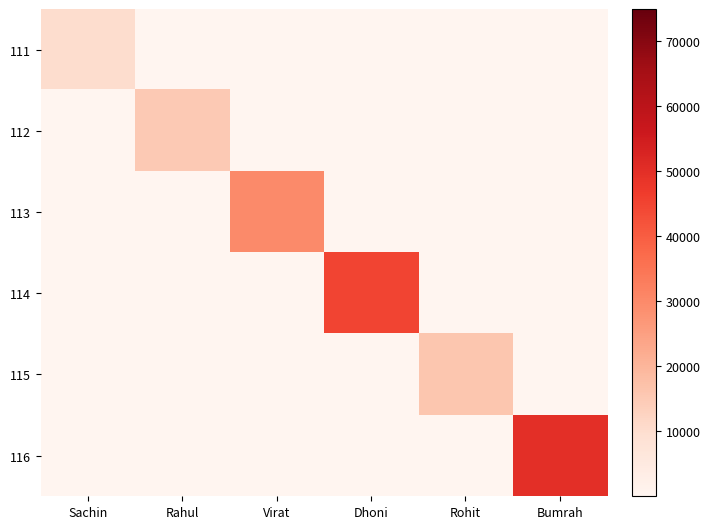

Which label corresponds to the largest value in the chart?

Bumrah